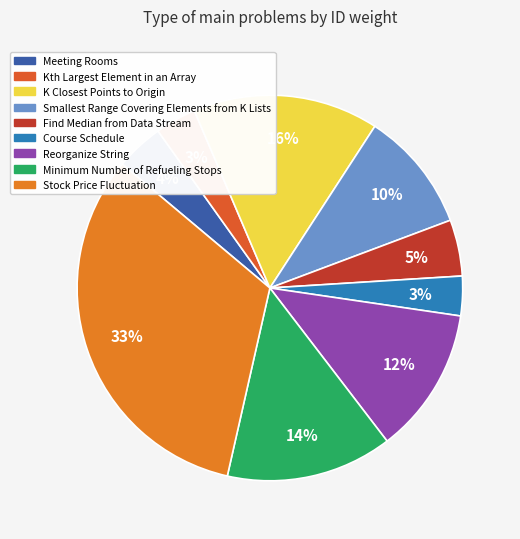

Does any single category account for the majority?

No